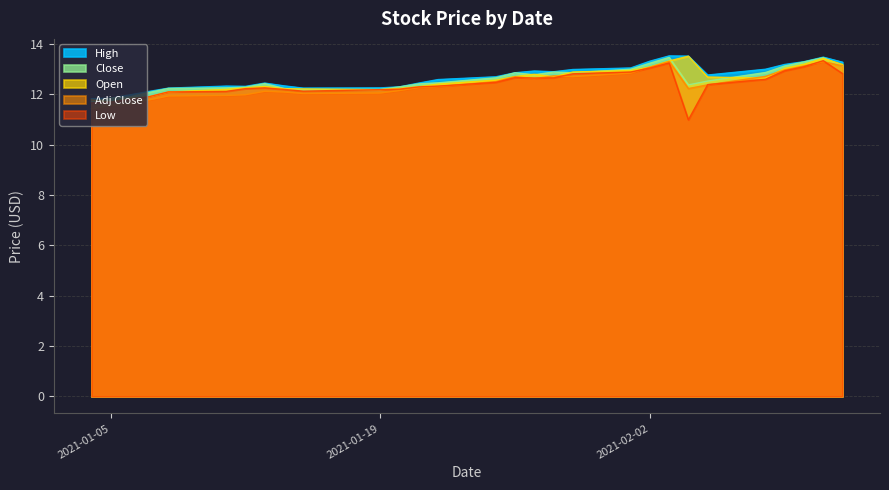

Rank the series by their maximum value, from highest to lowest.

High, Open, Close, Low, Adj Close